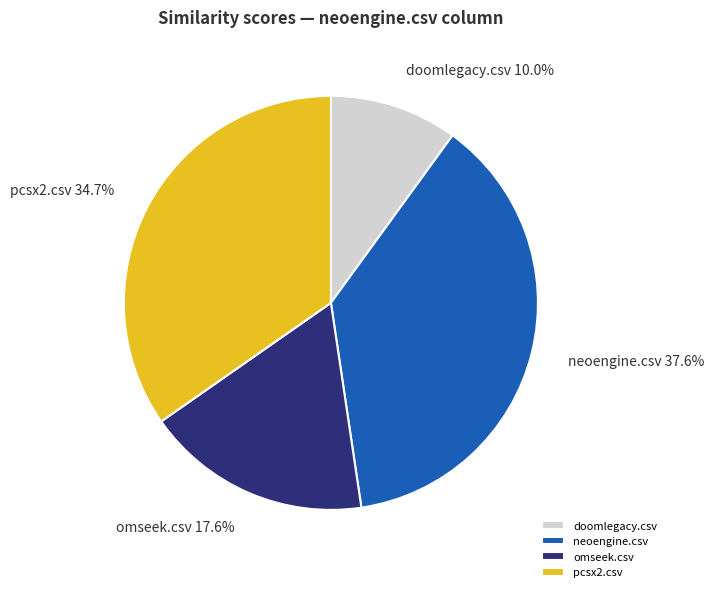

What percentage do neoengine.csv and pcsx2.csv together represent?

72.4%